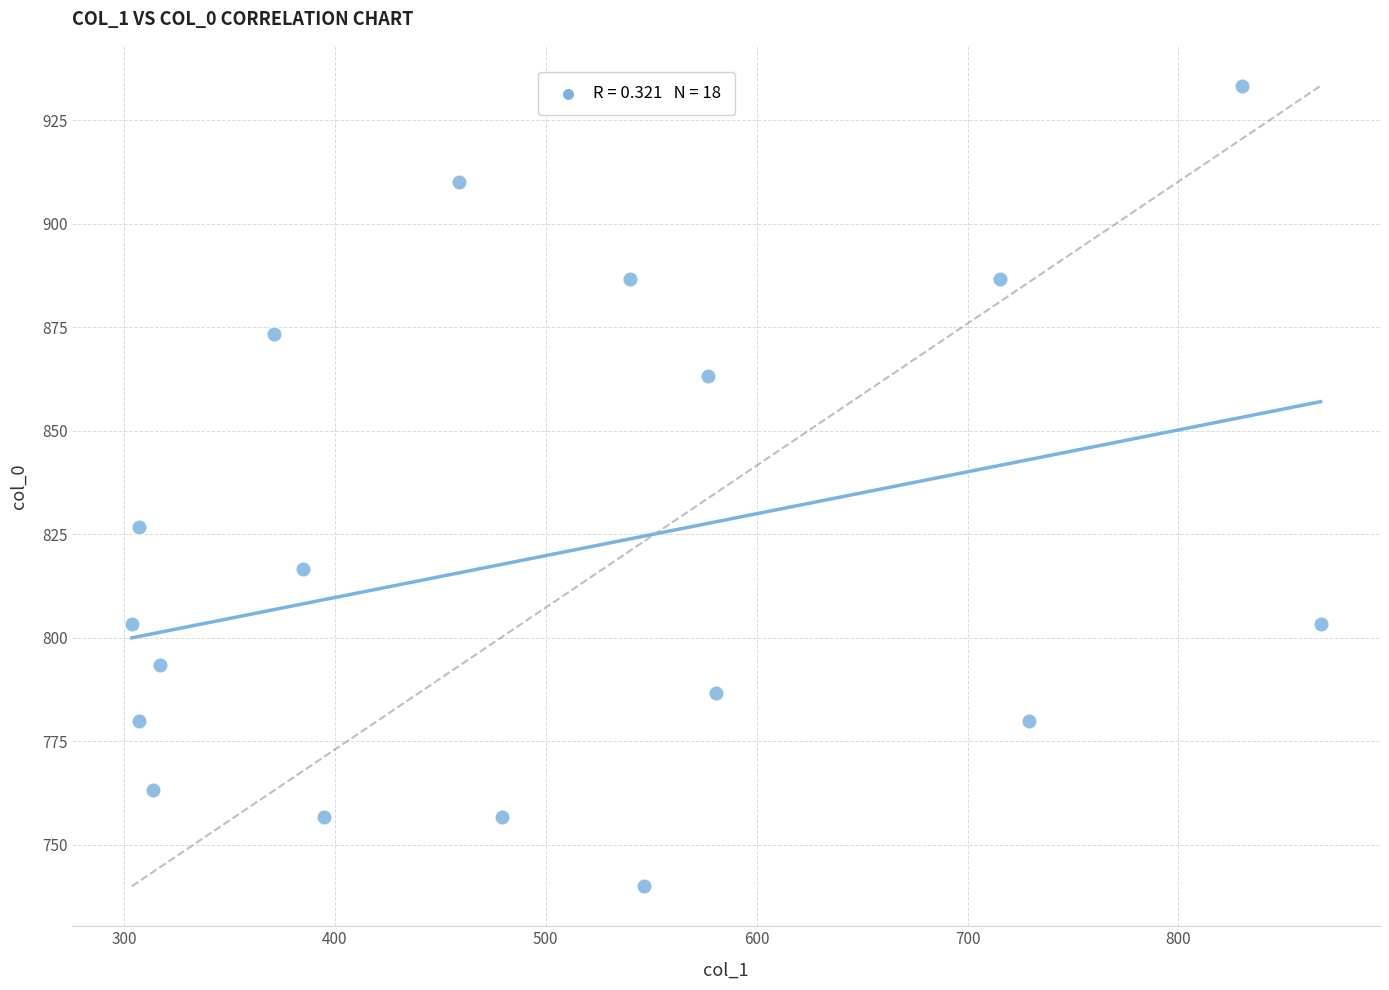

What Y value in the scatter plot is closest to 836?

826.7